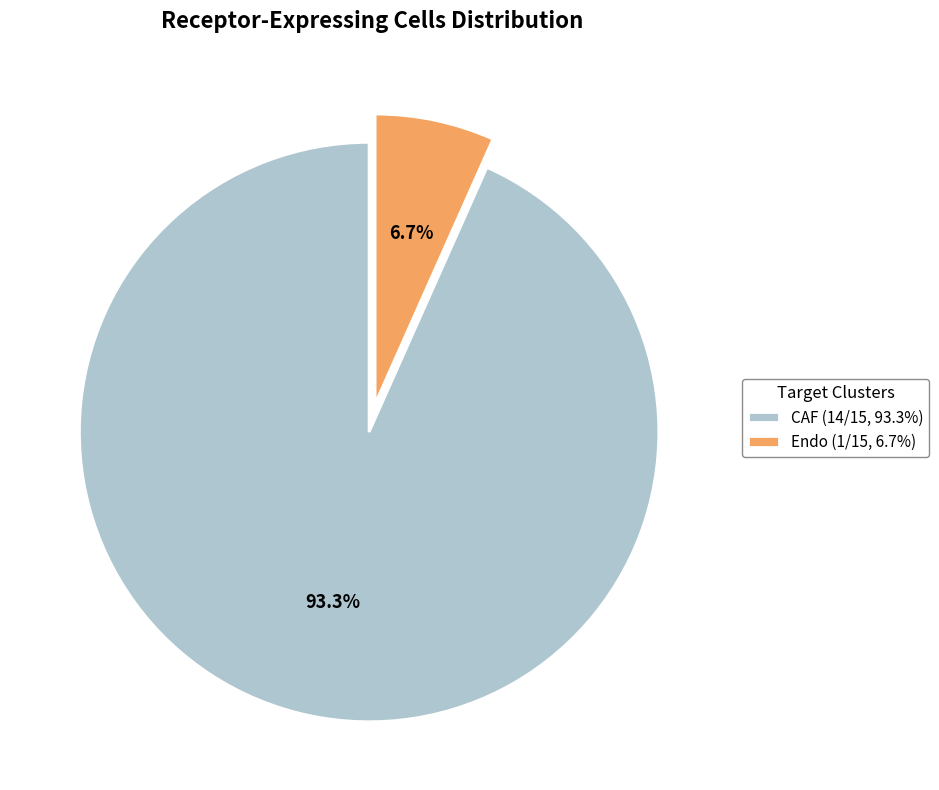

To the nearest percent, what is the difference between the Endo and CAF slice percentages?

87%